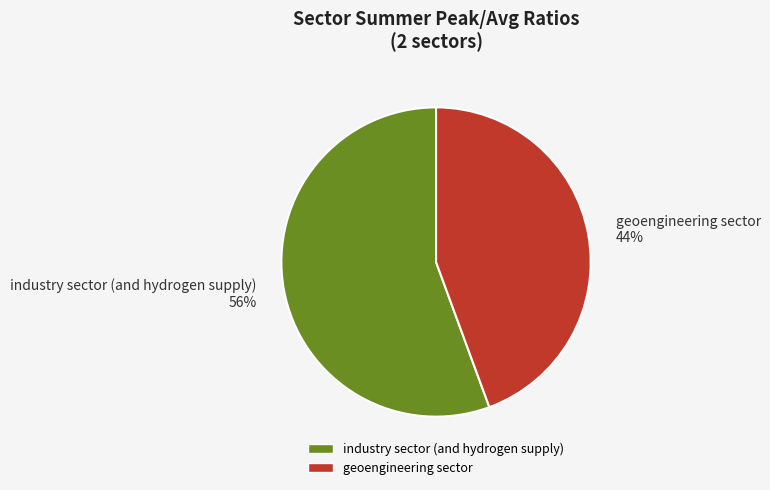

Which has a higher value, industry sector (and hydrogen supply) or geoengineering sector?

industry sector (and hydrogen supply)